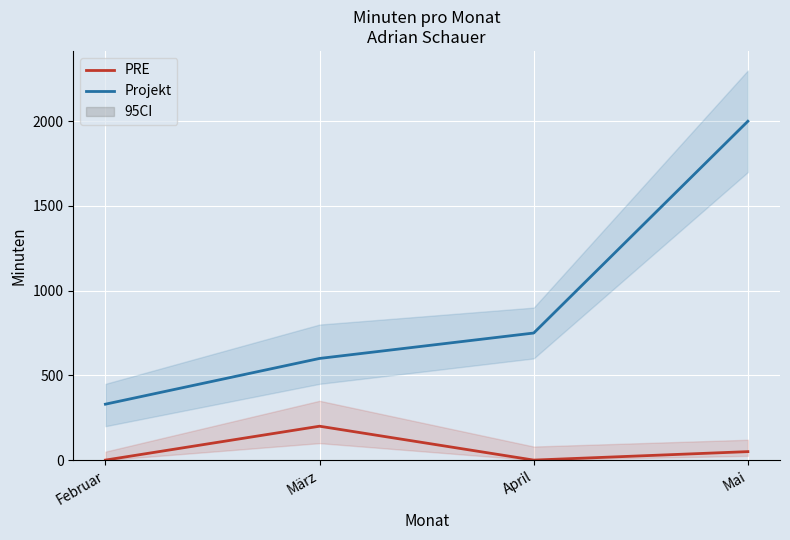

Which series has the widest spread of values?

Projekt